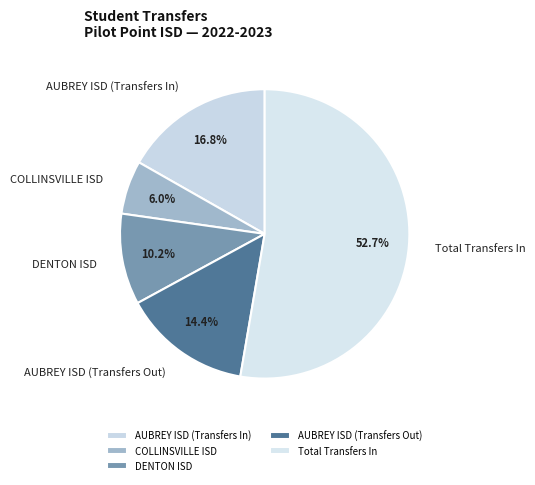

How many slices are in this pie chart?

5